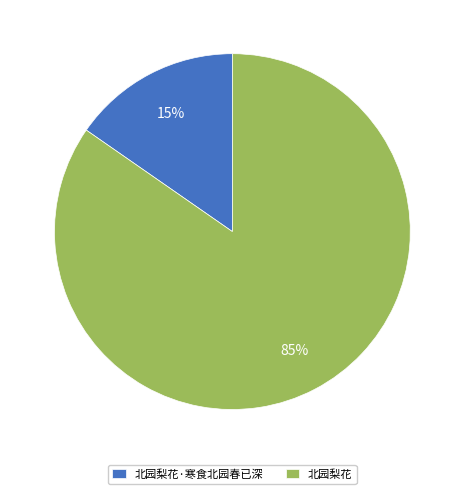

Do 北园梨花·寒食北园春已深 and 北园梨花 together represent more than half of the pie?

Yes